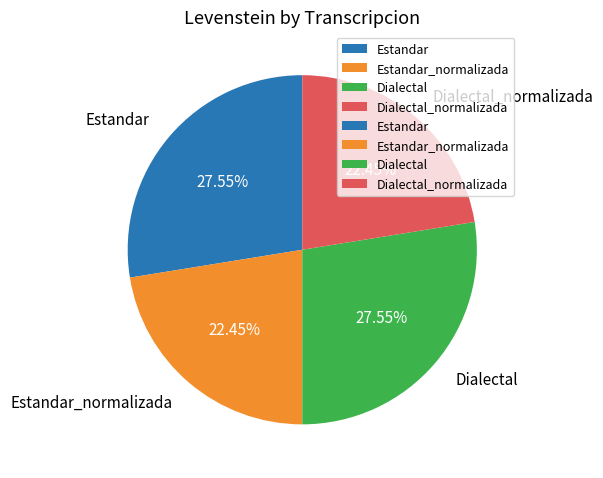

Does any single category account for the majority?

No